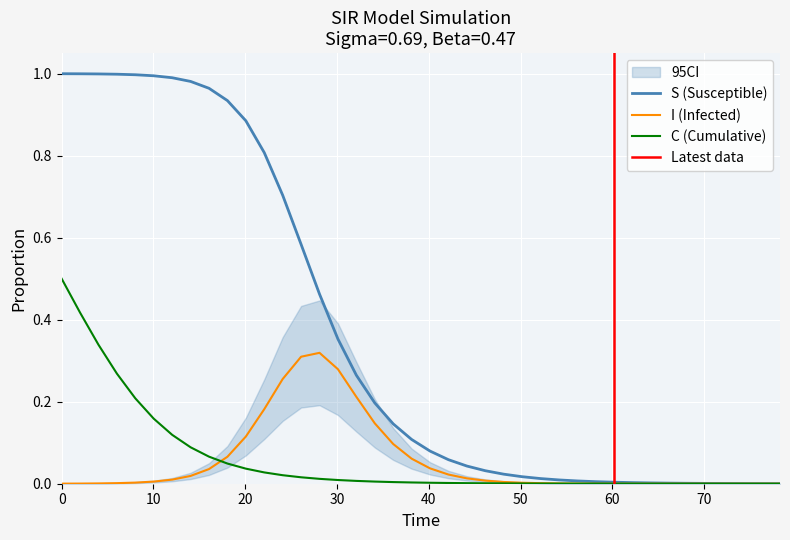

How many lines are shown in the chart?

3